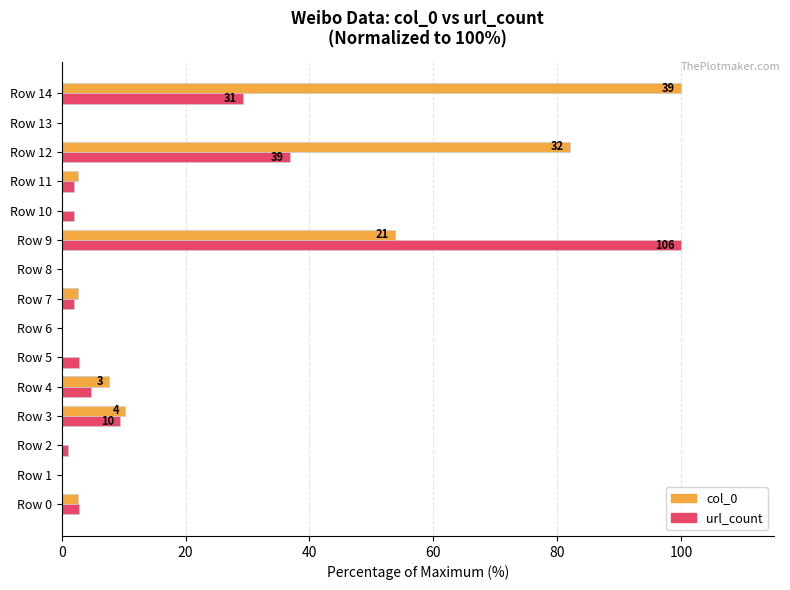

What is the sum of the col_0 values at Row 8 and Row 0?

2.6